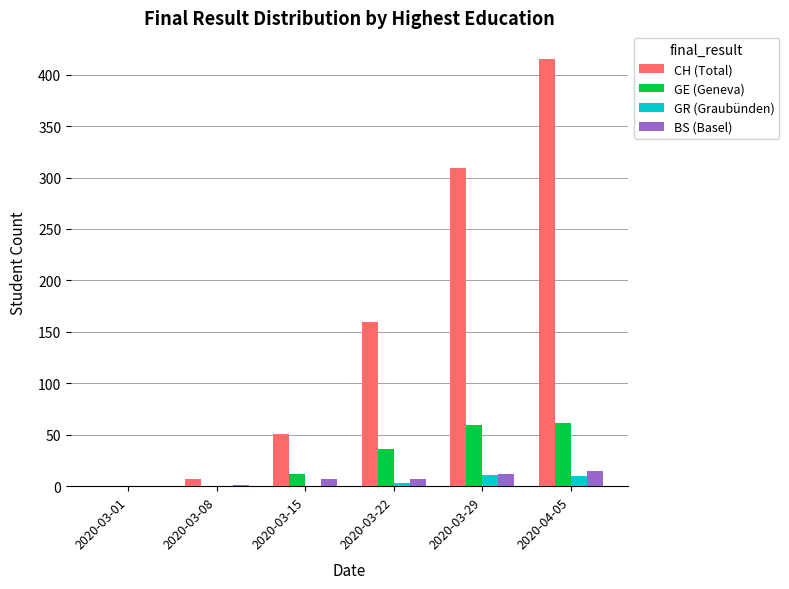

Which series has the largest total across all categories?

CH (Total)